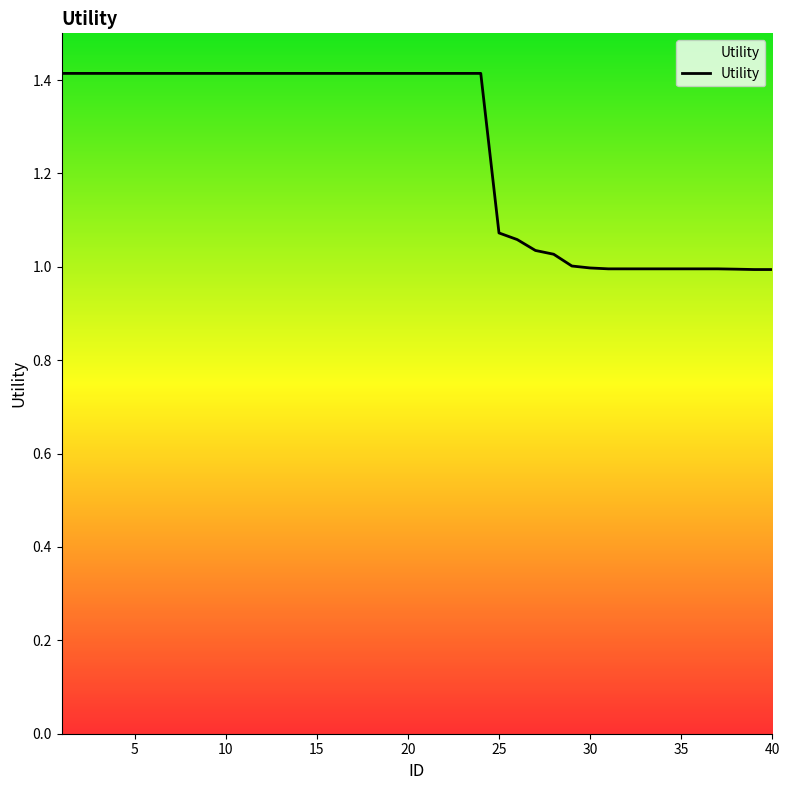

Reading left to right, extract all data points from this chart.

1.4	1.4	1.4	1.4	1.4	1.4	1.4	1.4	1.4	1.4	1.4	1.4	1.4	1.4	1.4	1.4	1.4	1.4	1.4	1.4	1.4	1.4	1.4	1.4	1.1	1.1	1.0	1.0	1.0	1.0	1.0	1.0	1.0	1.0	1.0	1.0	1.0	1.0	1.0	1.0